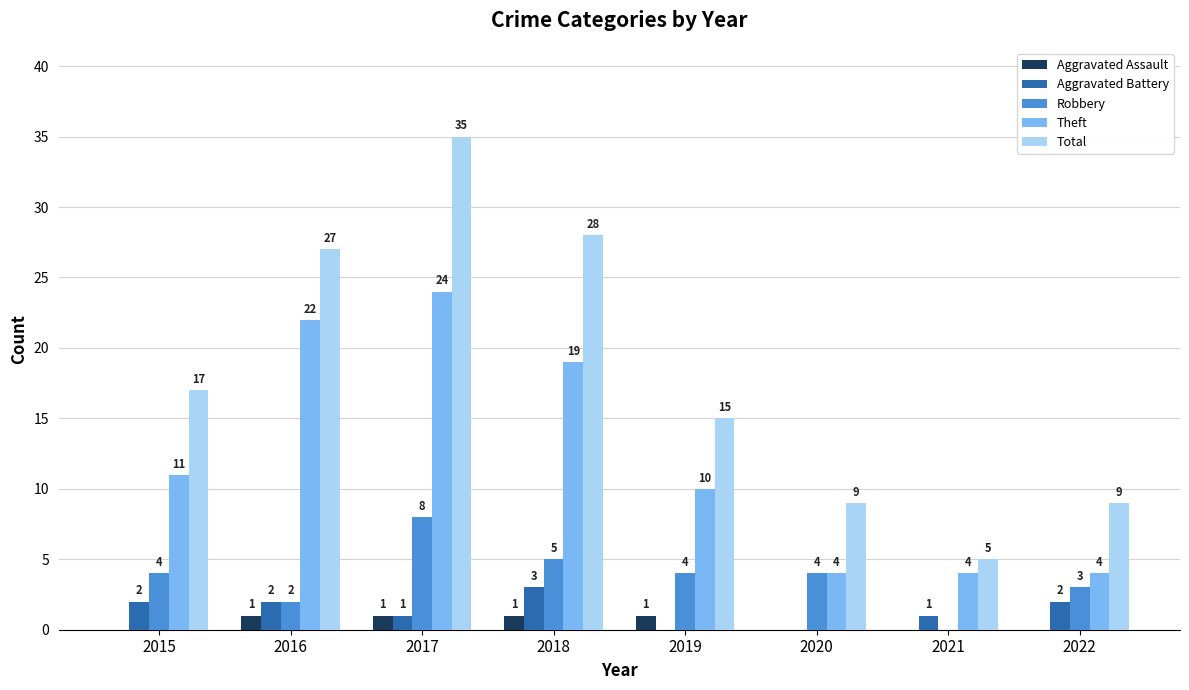

What value does the Theft series have at 2018, to the nearest 10?

20